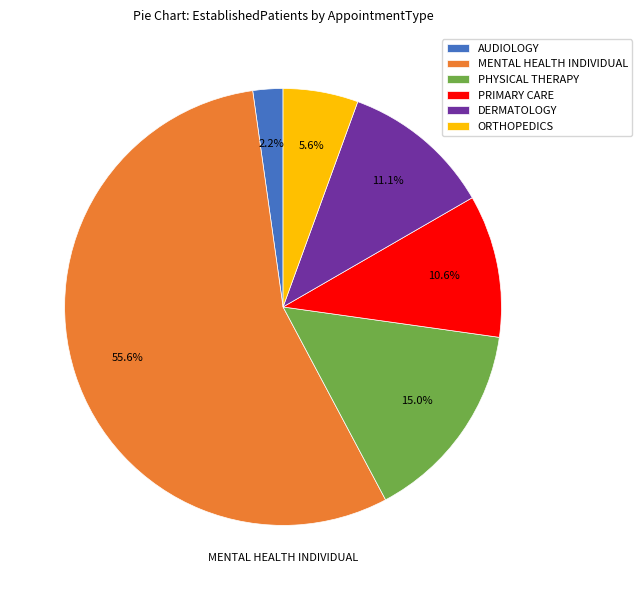

To the nearest percent, what is the difference between the largest and smallest slice percentages?

53%